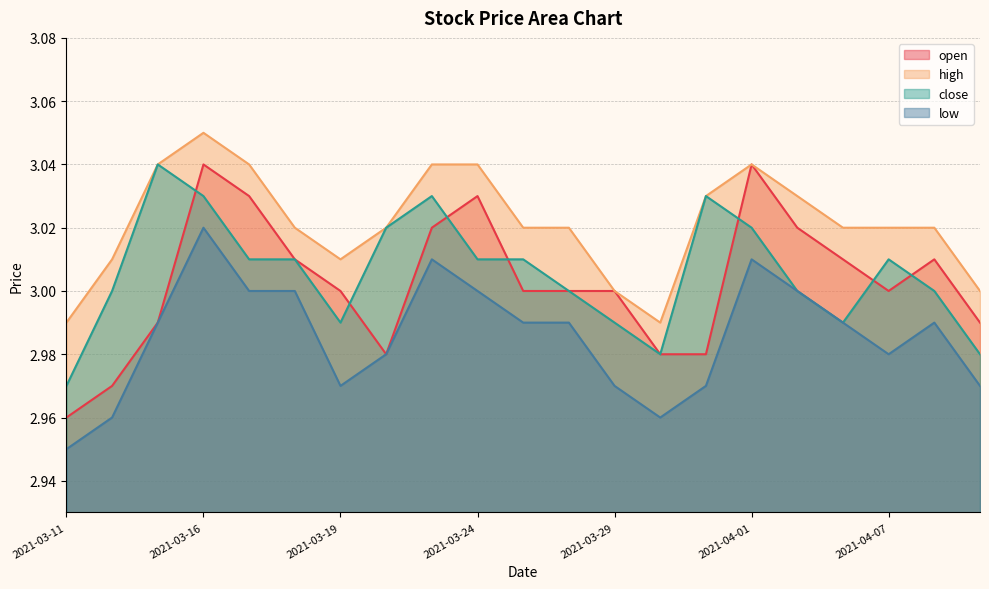

What position from the left is 2021-03-19?

7